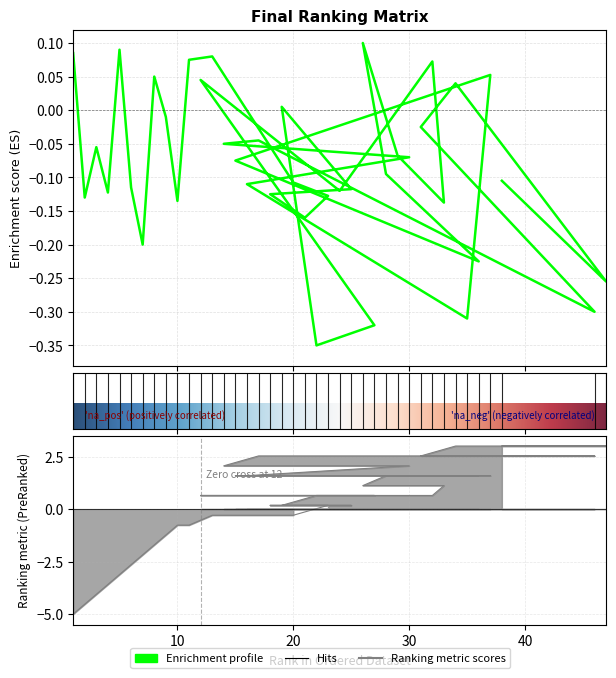

What is the difference between the Final.Ranking.Matrix.alternative values at 29 and 5?

0.2